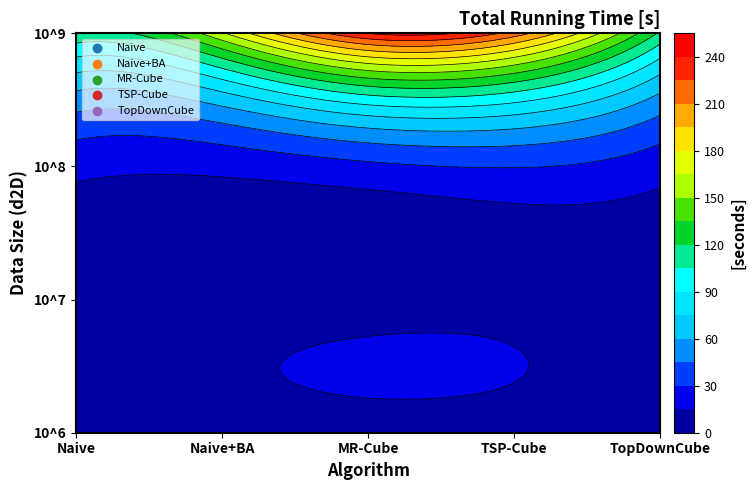

Between 10^6 and 10^7, which series saw the biggest shift?

TSP-Cube